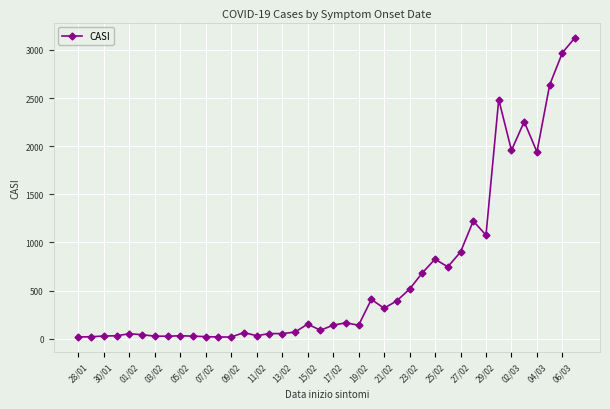

What is the greatest value displayed?

3129